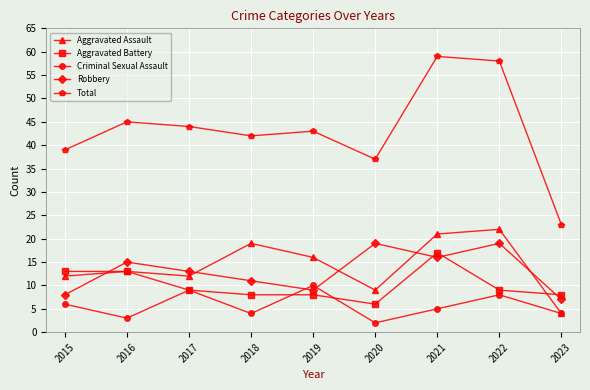

What is the highest value of the Total series?

59